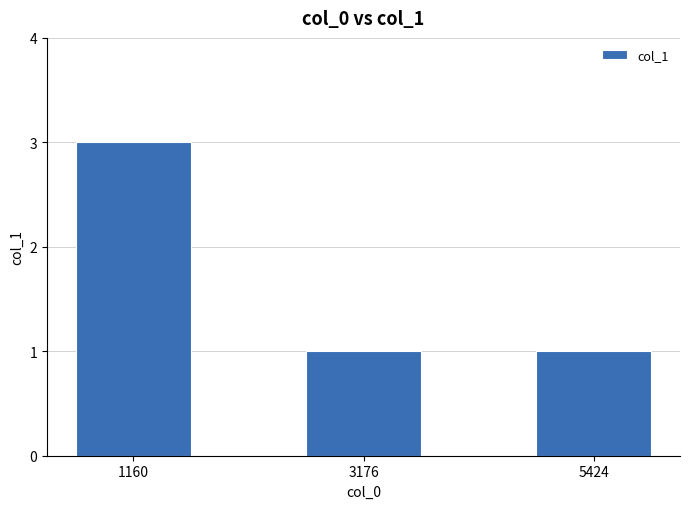

Reading left to right, list all the values displayed in this chart.

1160=3	3176=1	5424=1